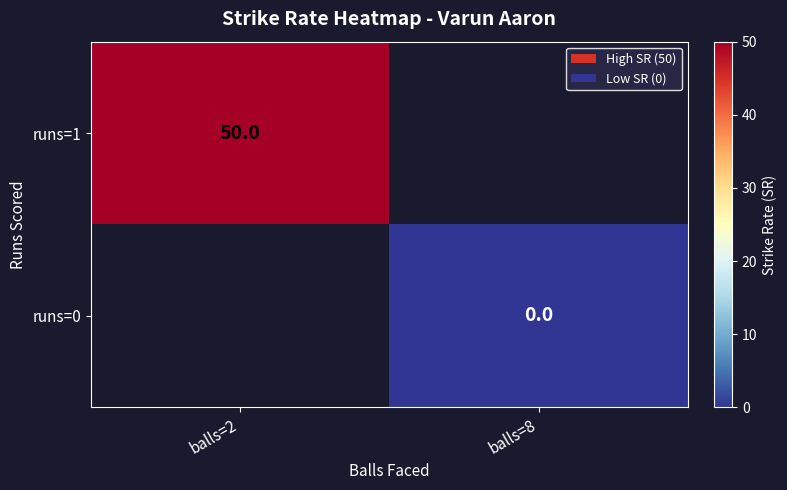

The runs=1 series shows 82.5 at balls=2. True or false?

False